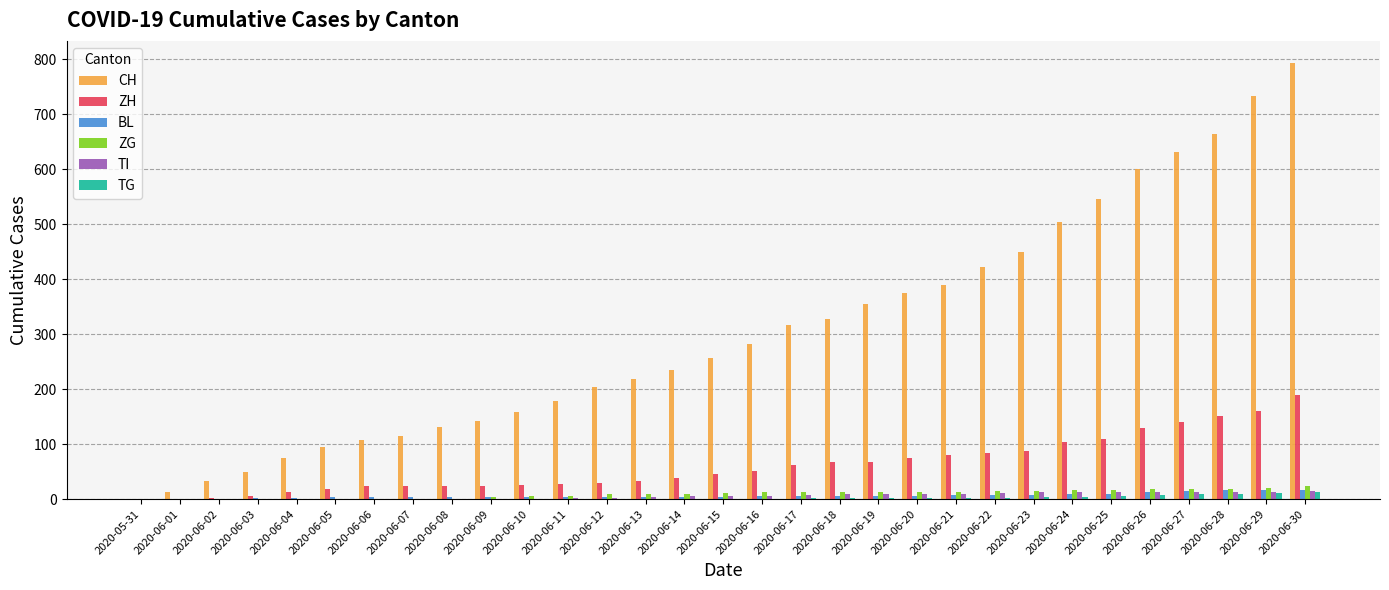

Which series has the largest total across all categories?

CH